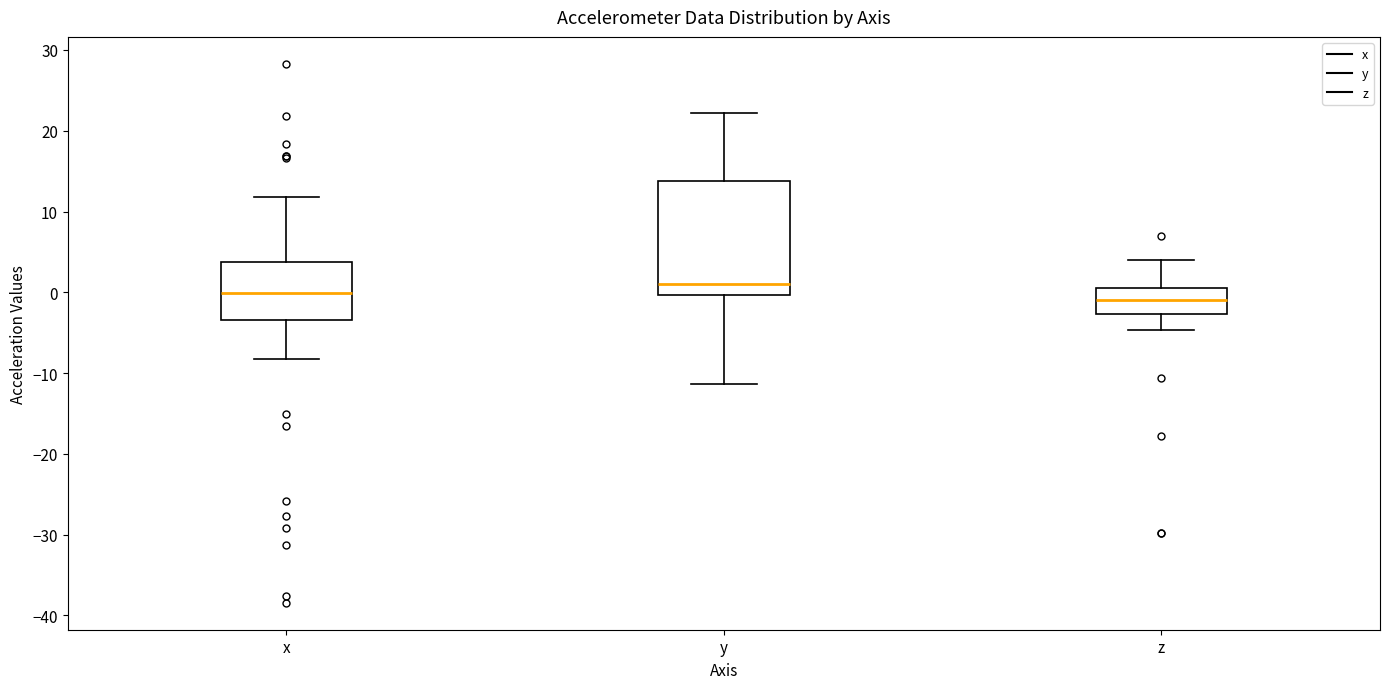

Which box's median line is the highest?

y